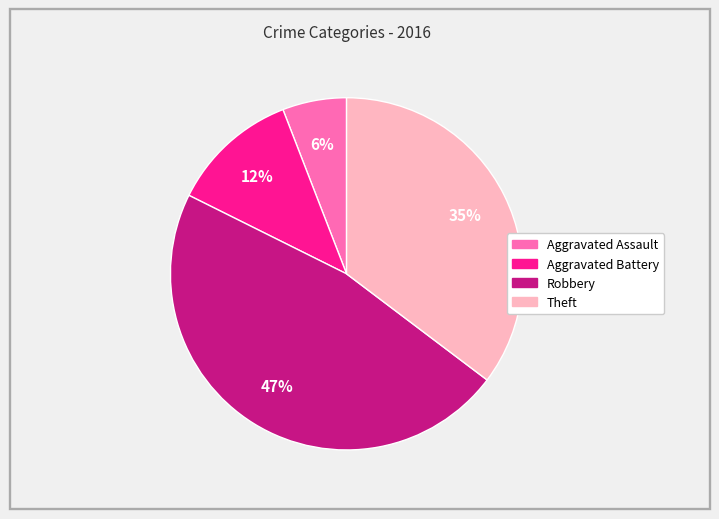

Between Robbery and Aggravated Assault, which is larger?

Robbery